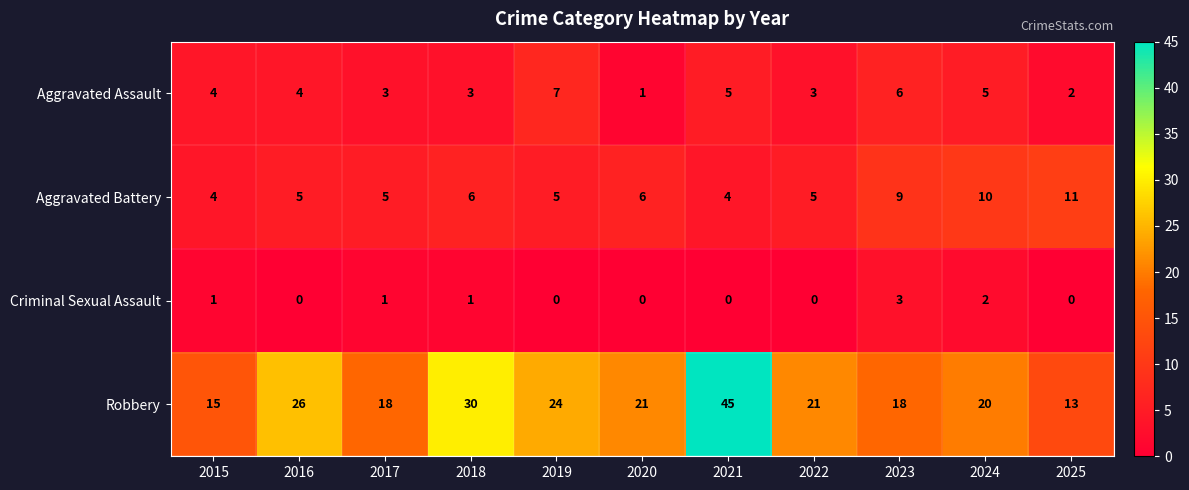

What is the approximate value of Aggravated Assault at 2015?

4